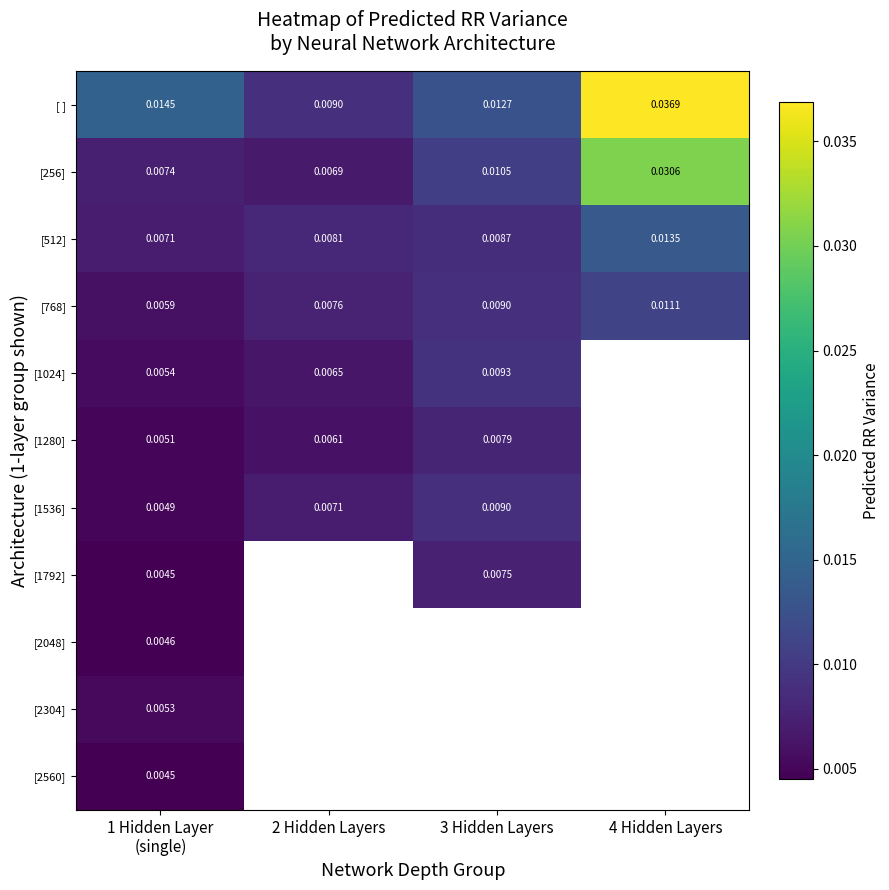

Which has a higher value, 3 Hidden Layers or 4 Hidden Layers?

4 Hidden Layers